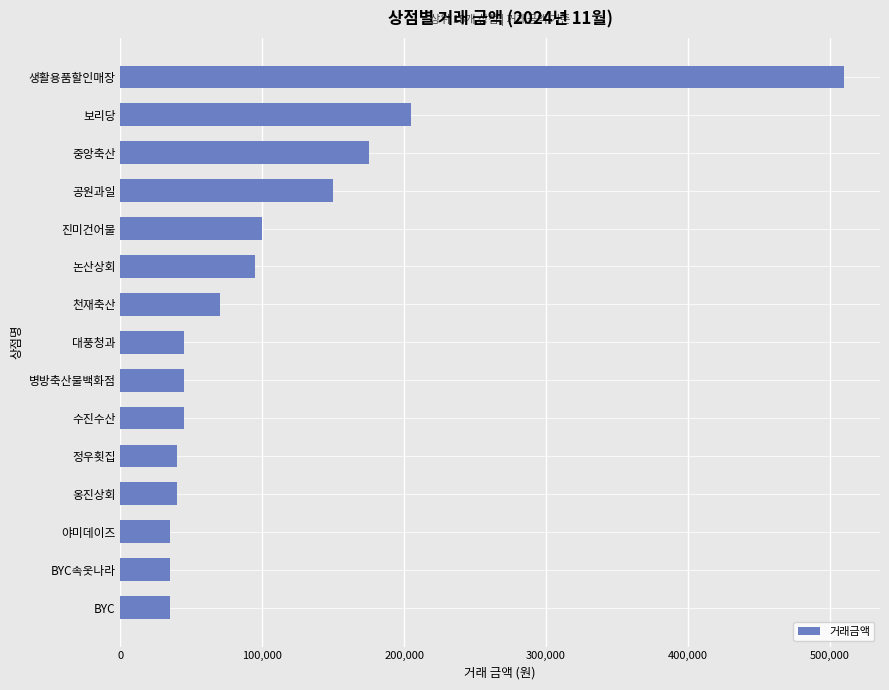

Read the value at BYC.

35000